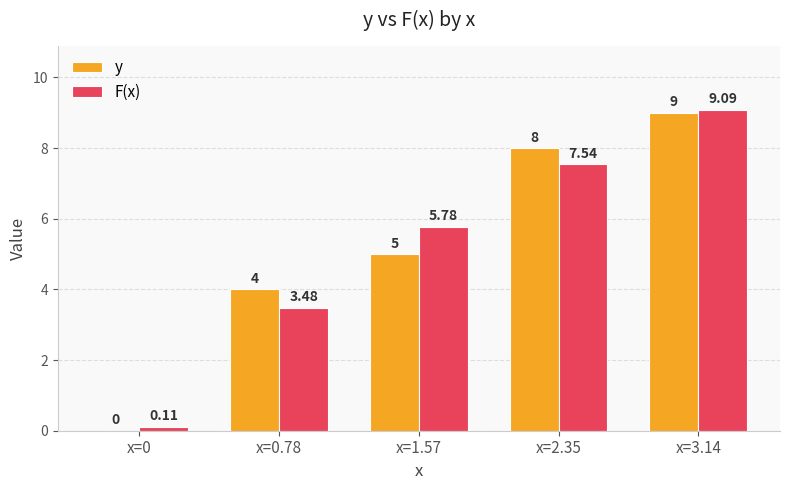

At which category is the sum across all series the highest?

x=3.14